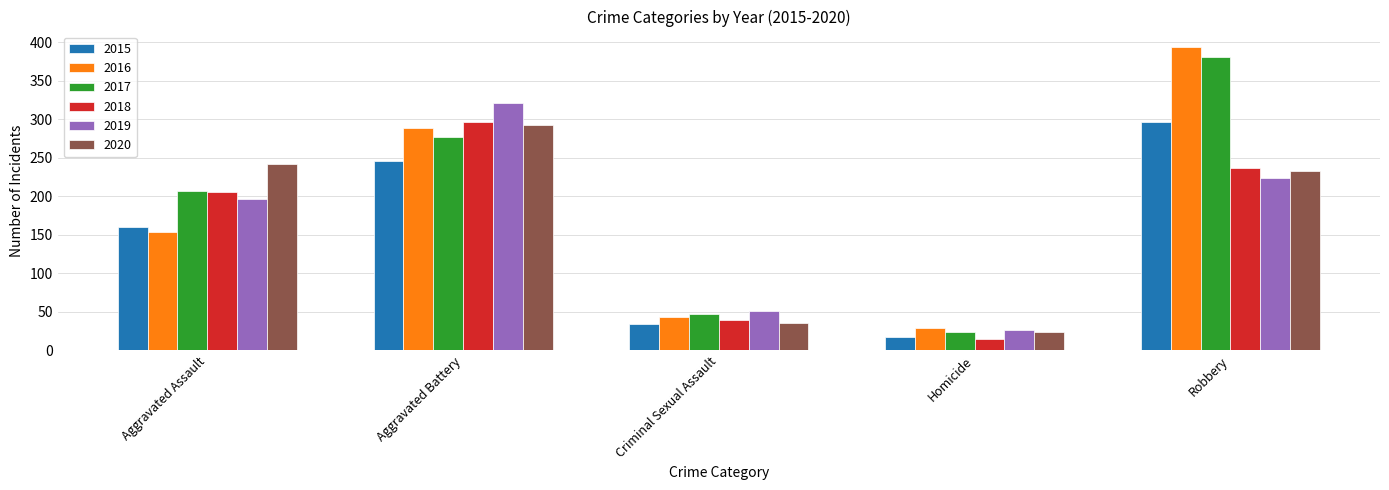

How many distinct data groups are displayed?

6